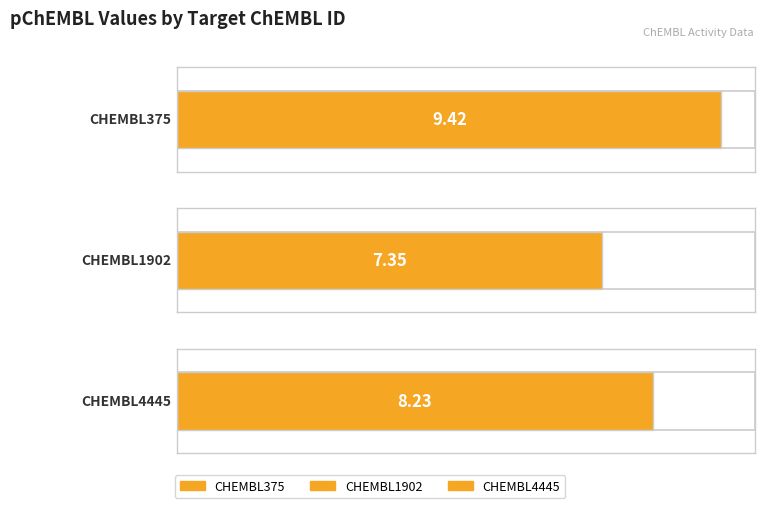

Which category has the highest value across all series?

CHEMBL375